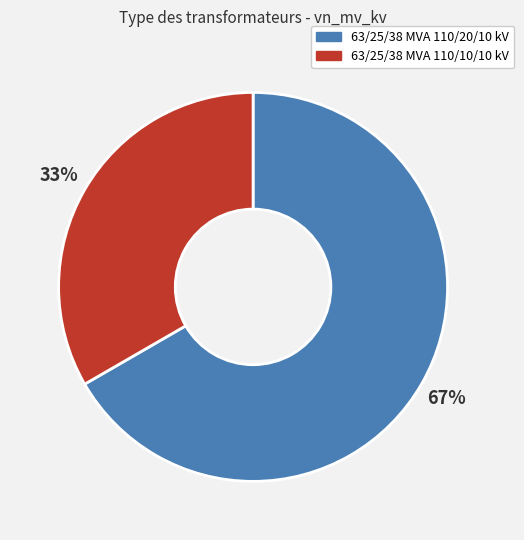

Between 63/25/38 MVA 110/20/10 kV and 63/25/38 MVA 110/10/10 kV, which is larger?

63/25/38 MVA 110/20/10 kV